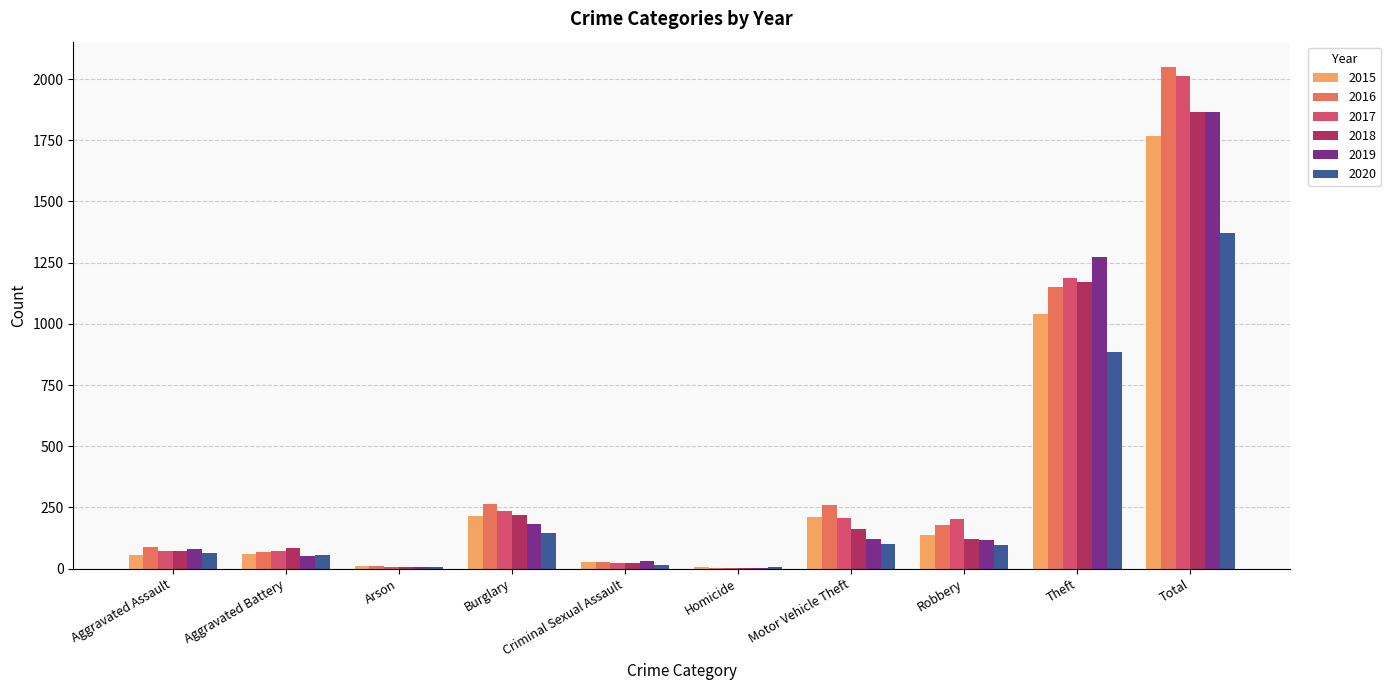

What value does the 2017 series have at Burglary, to the nearest 100?

200